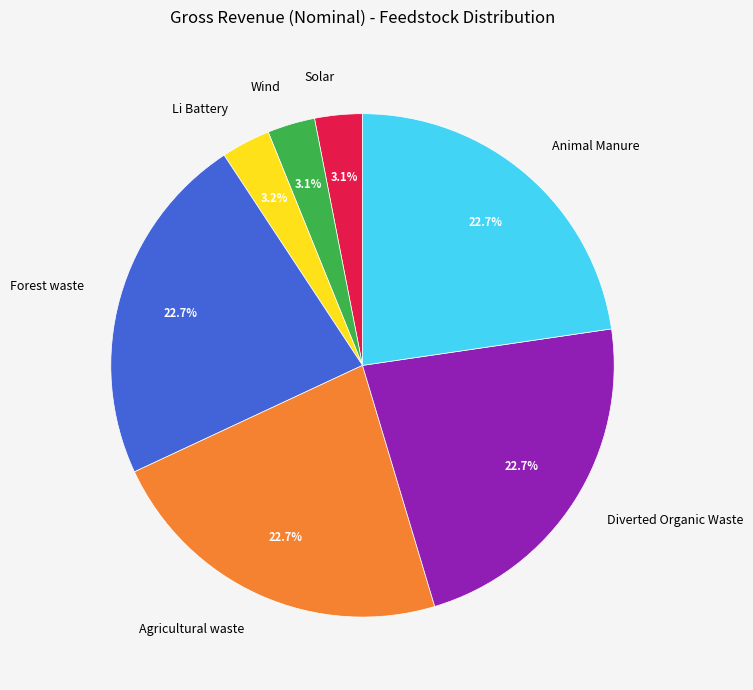

To the nearest percent, what is the average slice percentage?

14%